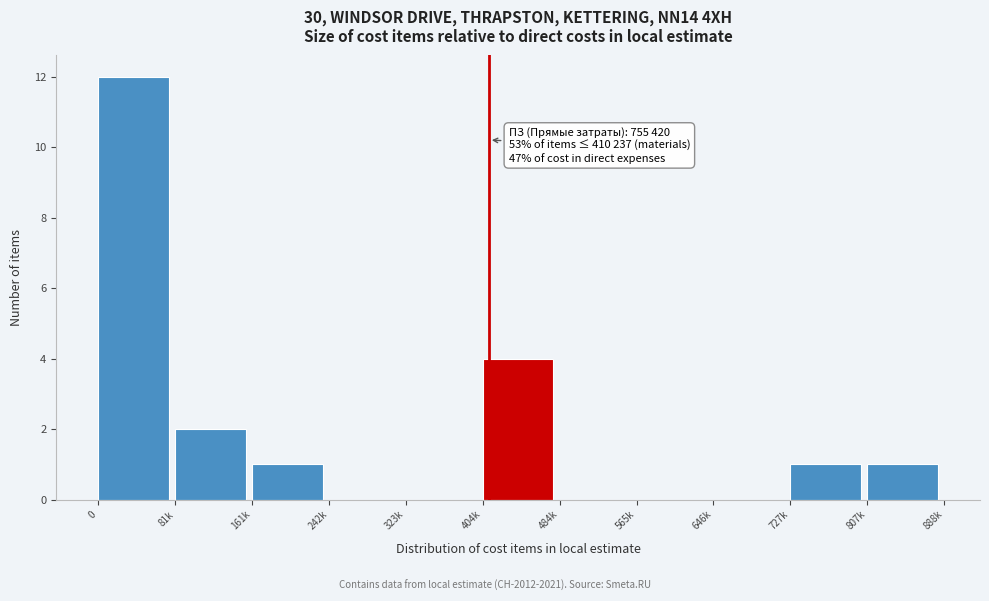

Reading right to left, transcribe all the data shown in this chart.

807k=1	727k=1	646k=0	565k=0	484k=0	404k=4	323k=0	242k=0	161k=1	81k=2	0=12